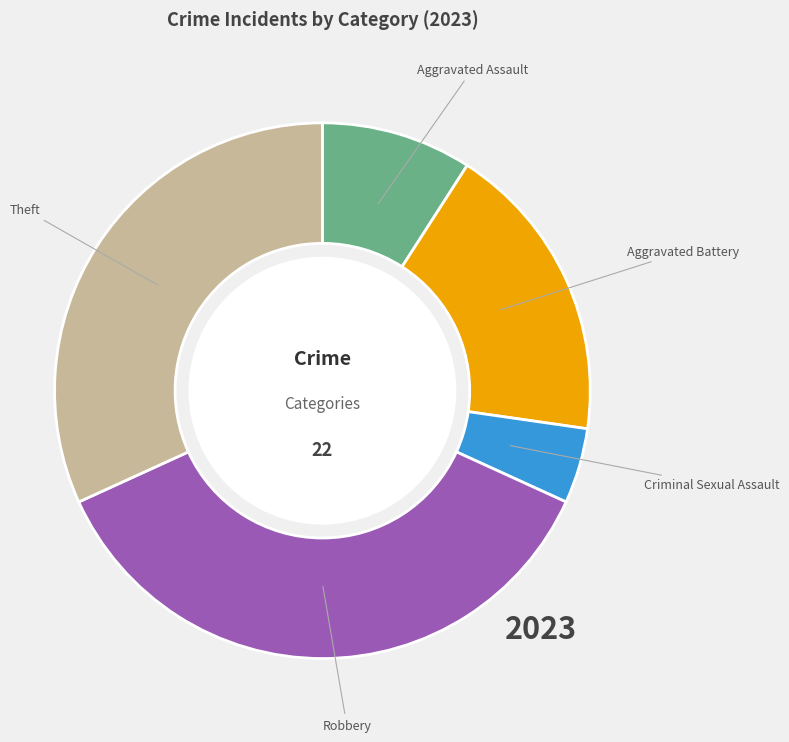

Is there a majority slice in this chart?

No